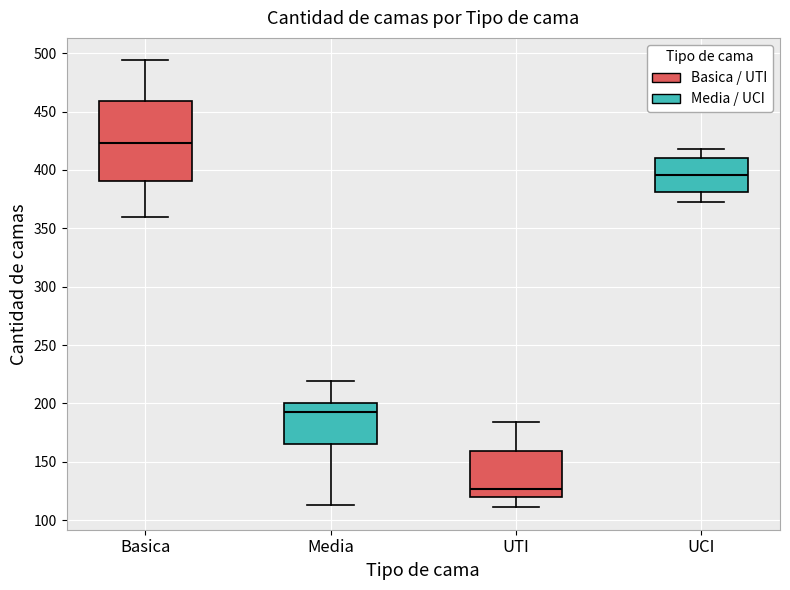

Reading left to right, transcribe this box plot: for each box, give where its median line is, the range the box spans, and where its two whiskers end, as read against the y-axis. The values are not printed on the chart, so give them approximately, as read against the axis.

Basica: median 425, box 390 to 460, whiskers 360 to 495
Media: median 195, box 165 to 200, whiskers 115 to 220
UTI: median 125, box 120 to 160, whiskers 110 to 185
UCI: median 395, box 380 to 410, whiskers 375 to 420